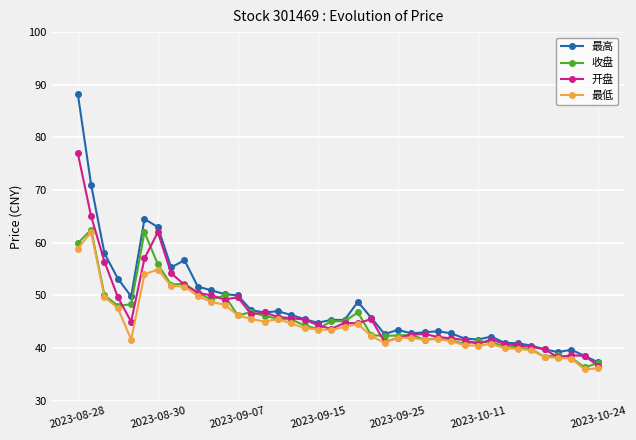

Which series has the largest range (max minus min)?

最高